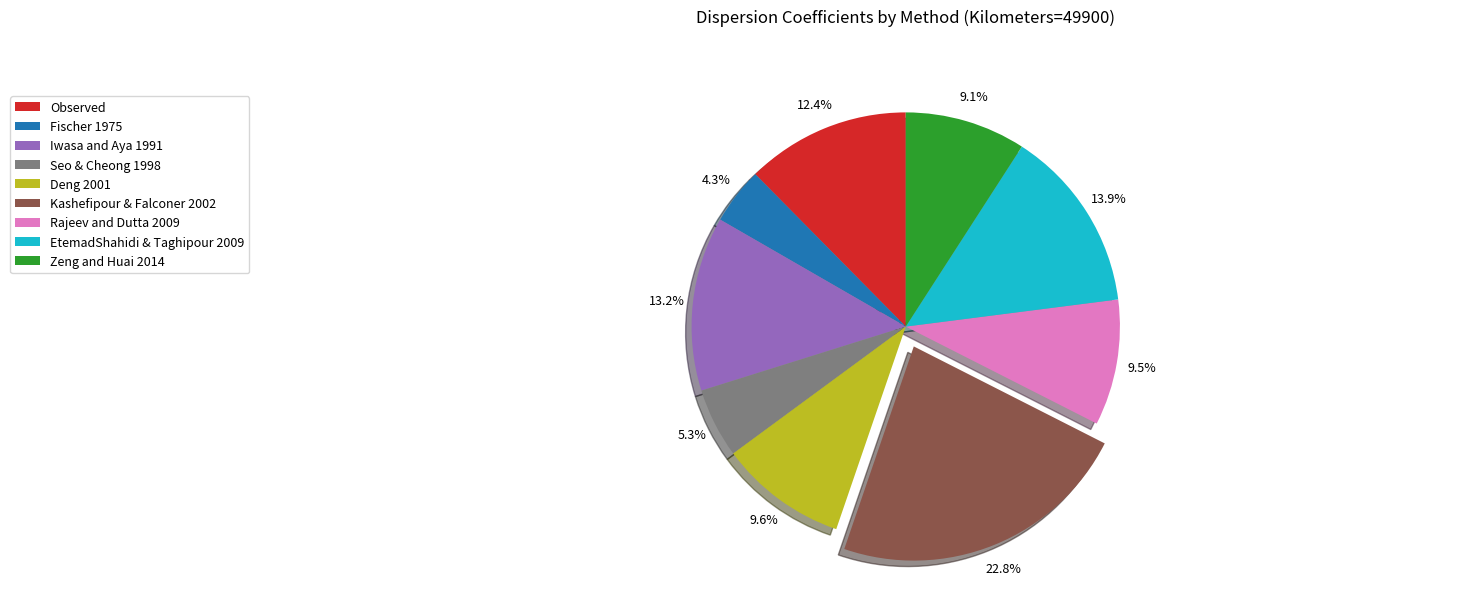

Do Observed and Zeng and Huai 2014 together represent more than half of the pie?

No